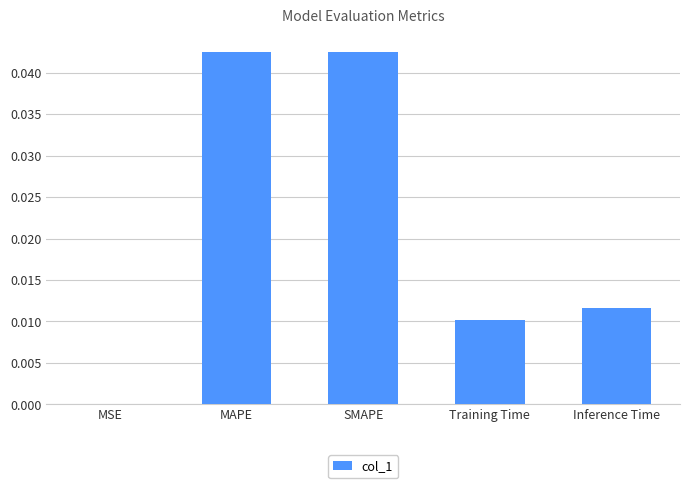

The value at Inference Time is 0.0. True or false?

True